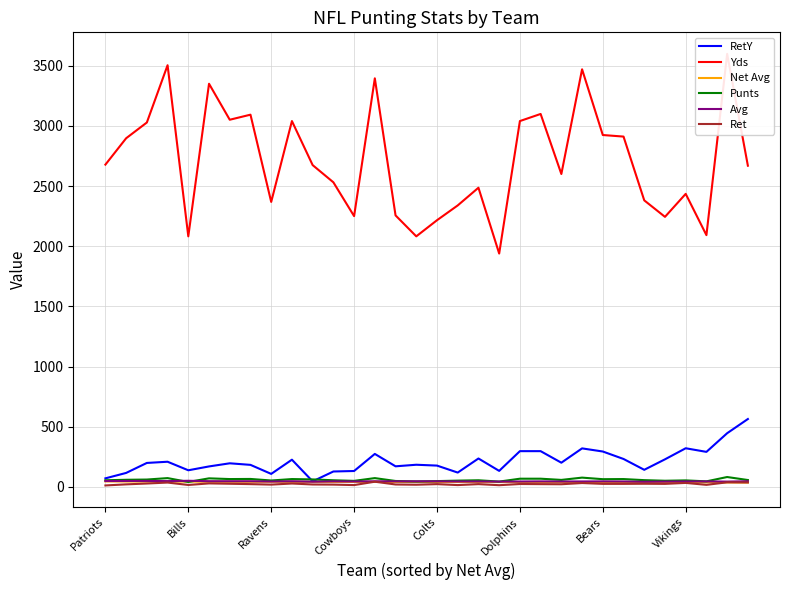

What is the lowest value of the Net Avg series?

35.9